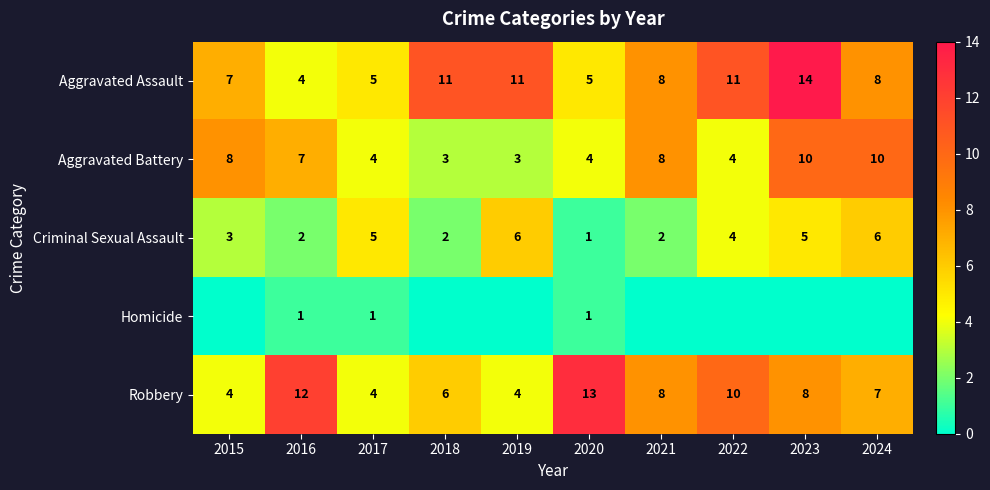

Is it true that Criminal Sexual Assault equals 2 at 2018?

True